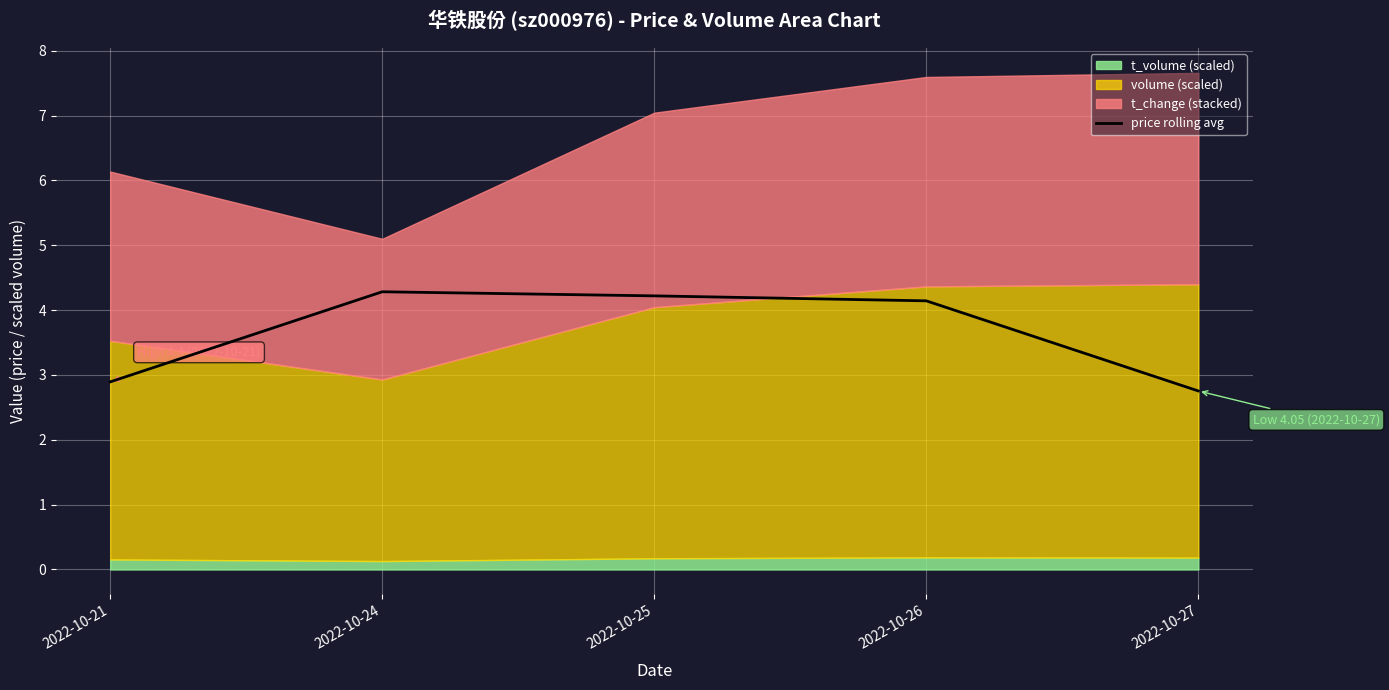

Where is the first local maximum?

2022-10-24